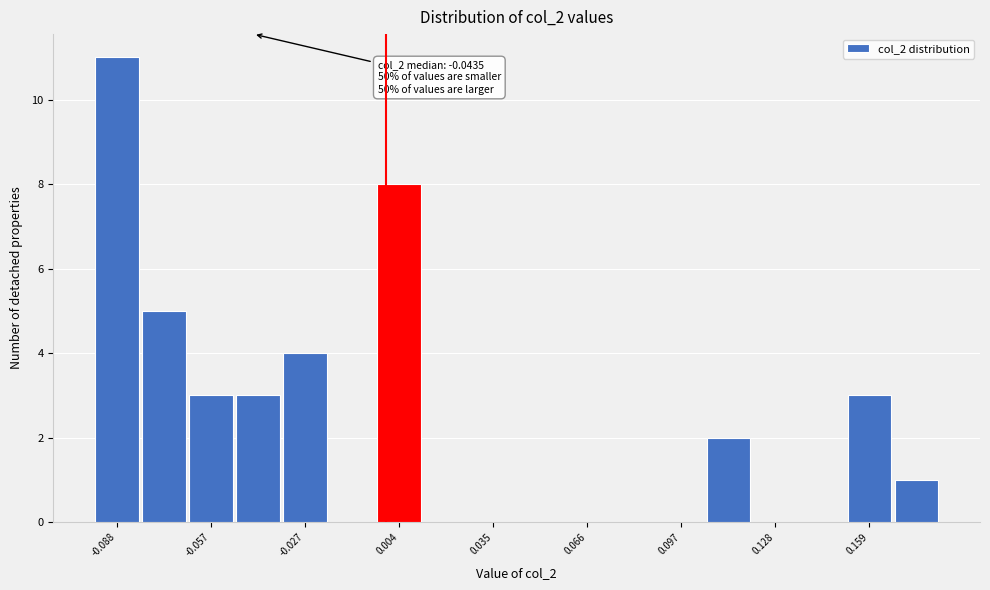

Around what value on the x-axis is the tallest bar? Give the approximate position of its centre, as read against the axis.

-0.090